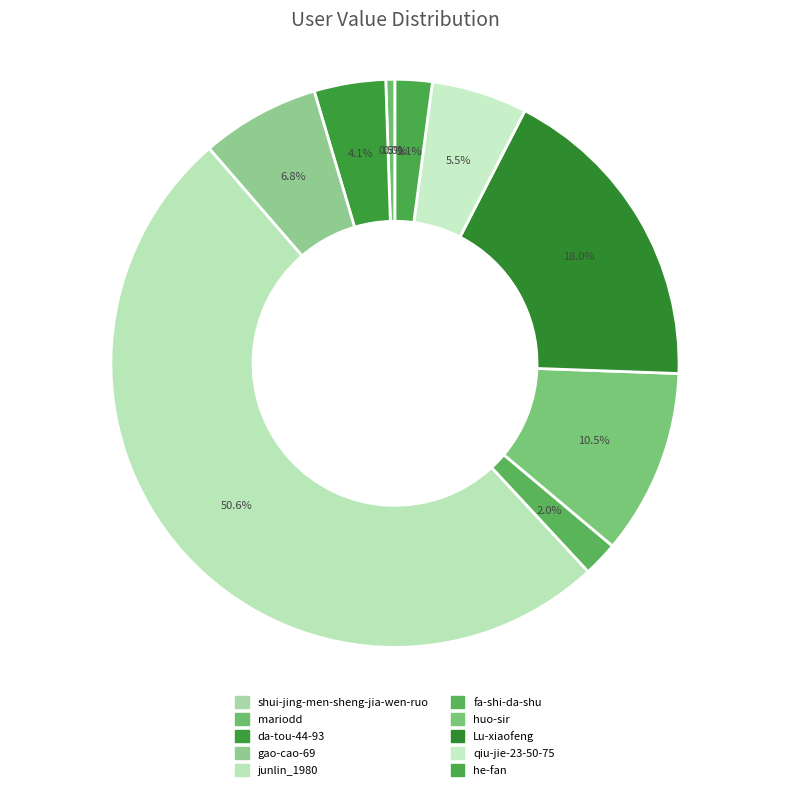

Is it true that shui-jing-men-sheng-jia-wen-ruo is 0% of the pie?

True